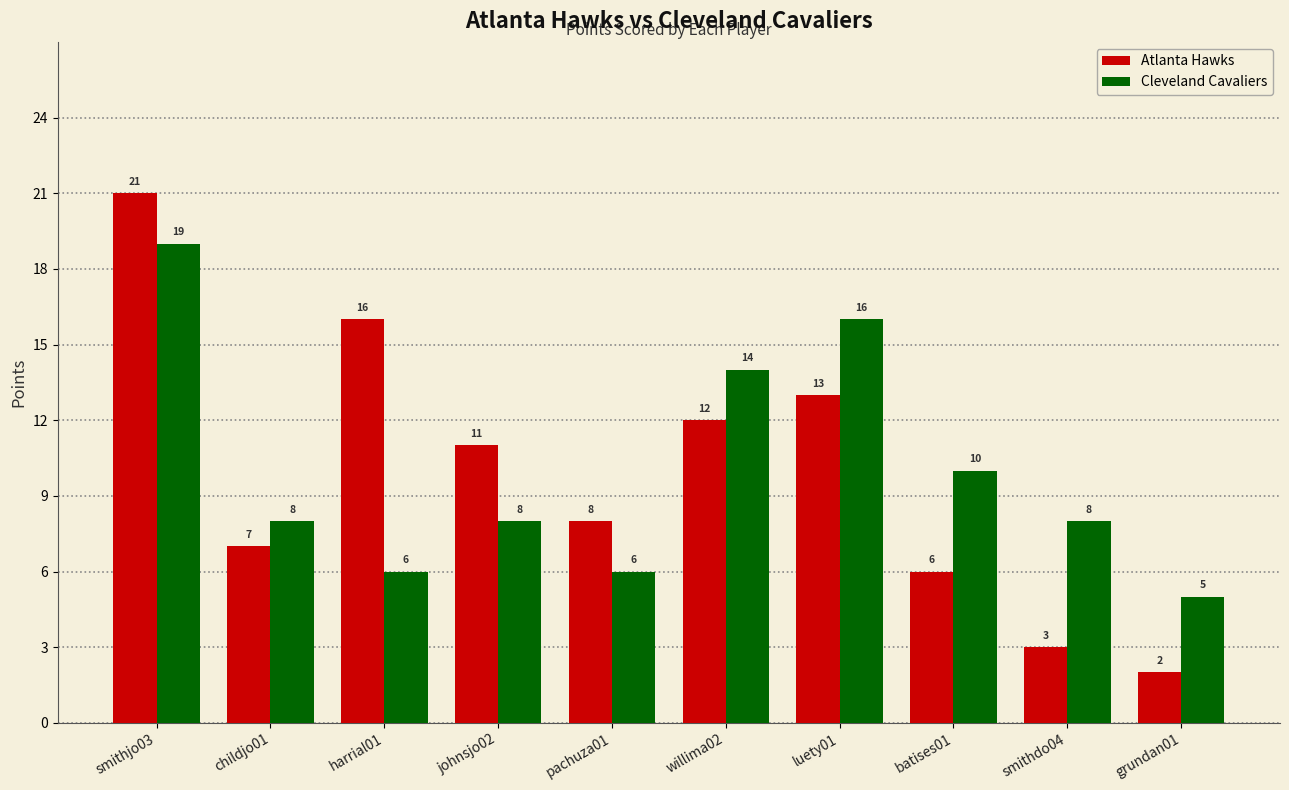

At which category is the sum across all series the highest?

smithjo03